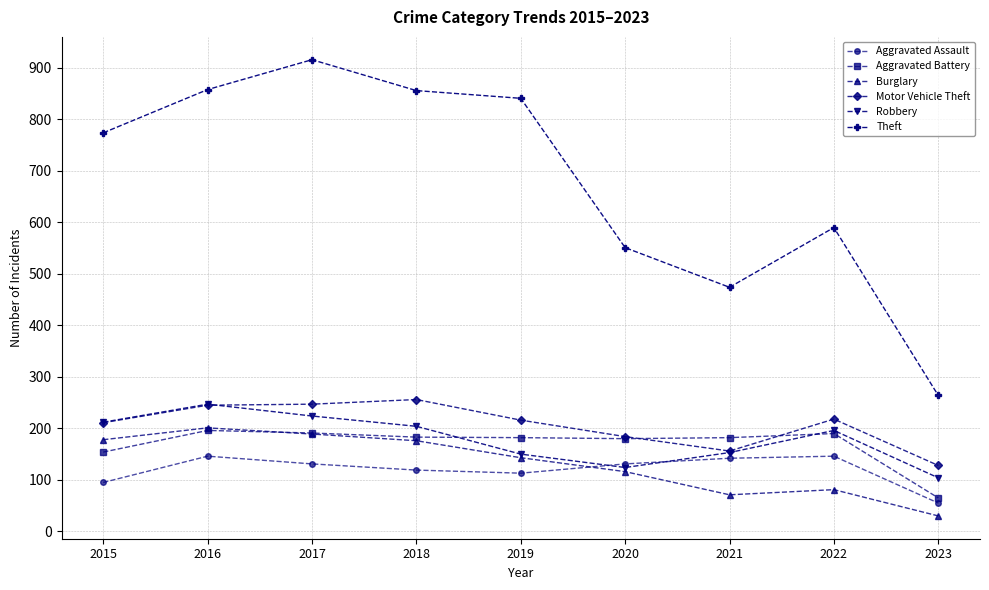

Where is the first local maximum for Theft?

2017